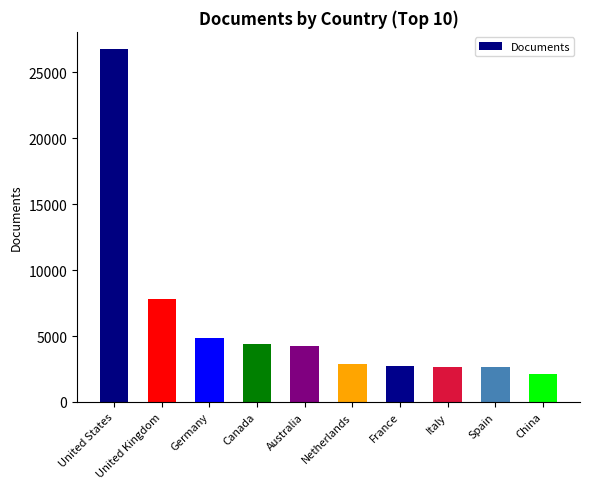

What is the average value?

6107